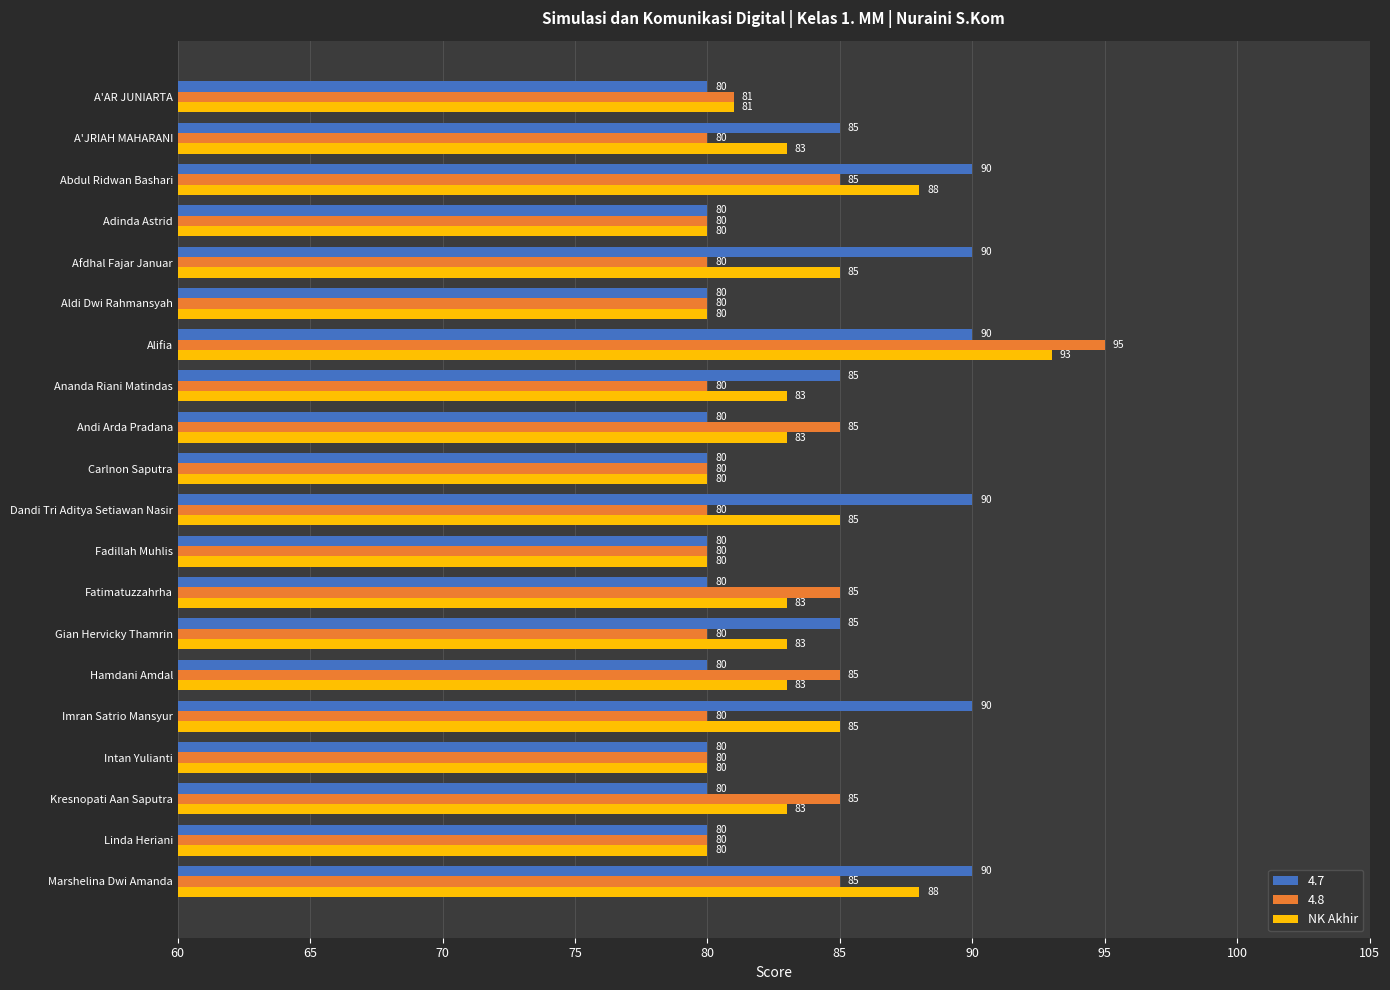

Which category has the highest value across all series?

Alifia